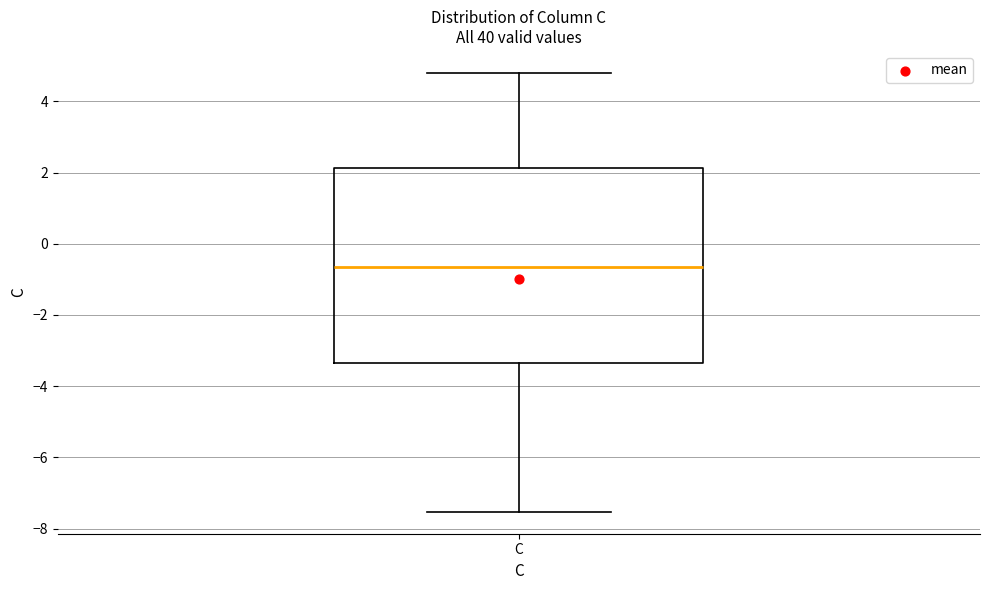

Transcribe this box plot: give where the median line is, the range the box spans, and where the two whiskers end, as read against the y-axis. The values are not printed on the chart, so give them approximately, as read against the axis.

median -0.6, box -3.4 to 2.2, whiskers -7.6 to 4.8